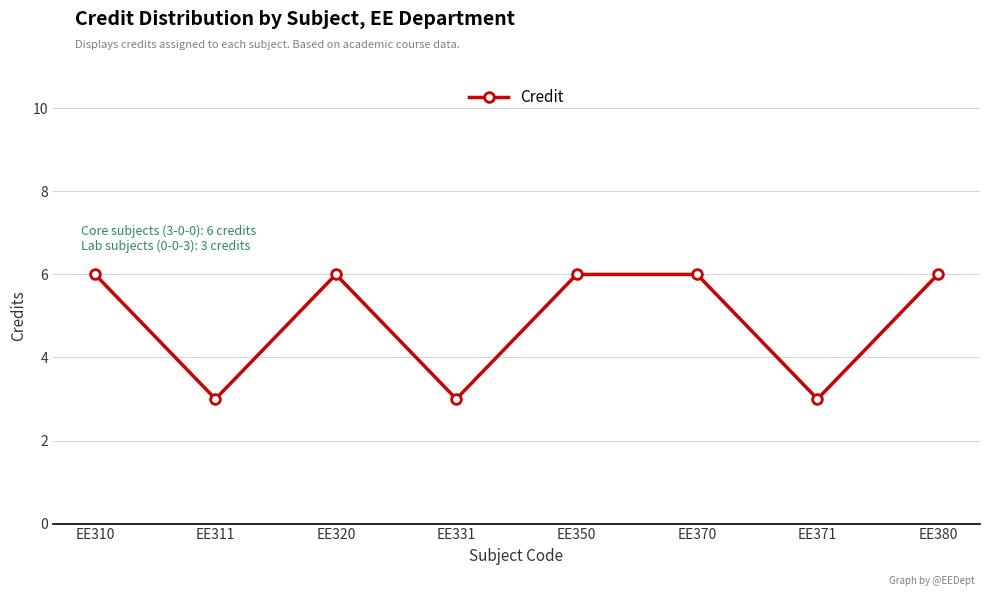

What is the value of the 3rd point from the left?

6